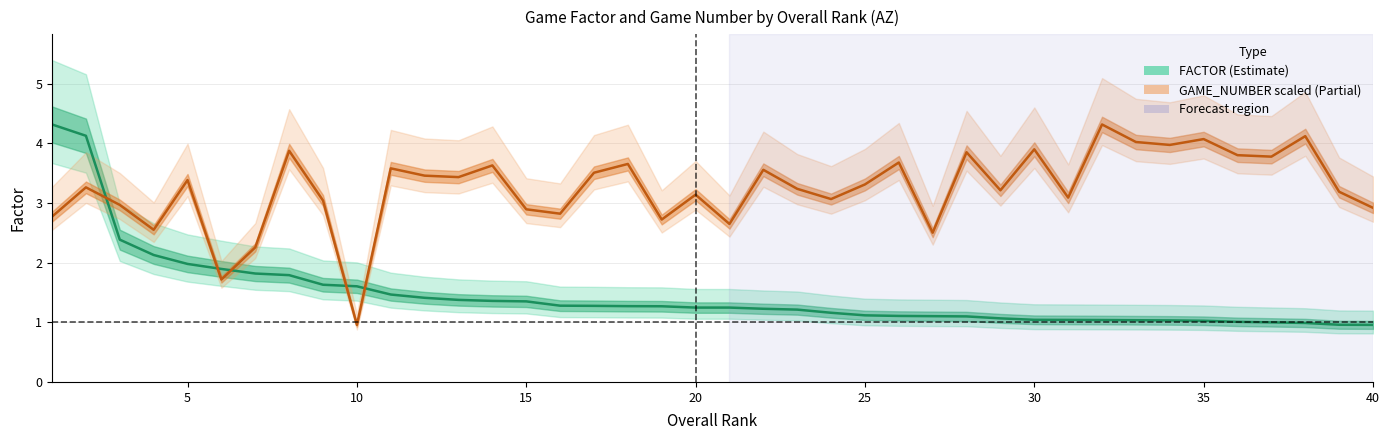

What is the smallest value displayed?

1.0